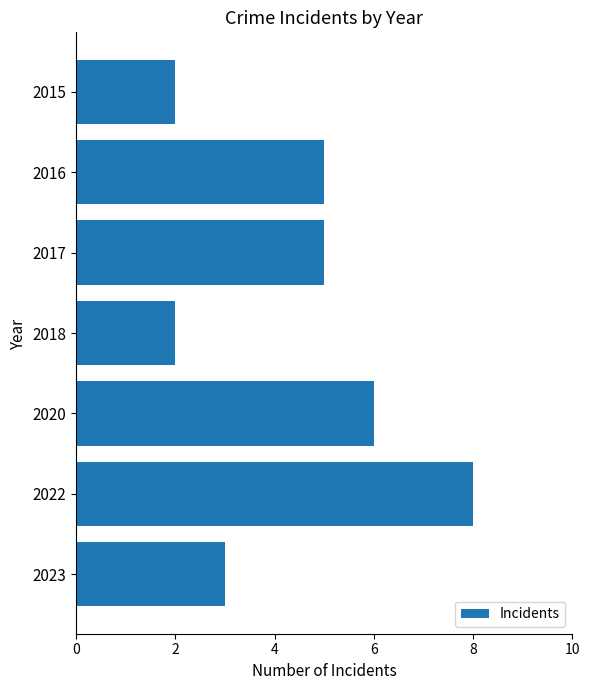

Approximately how many times larger is the value at 2022 compared to 2018?

4.0